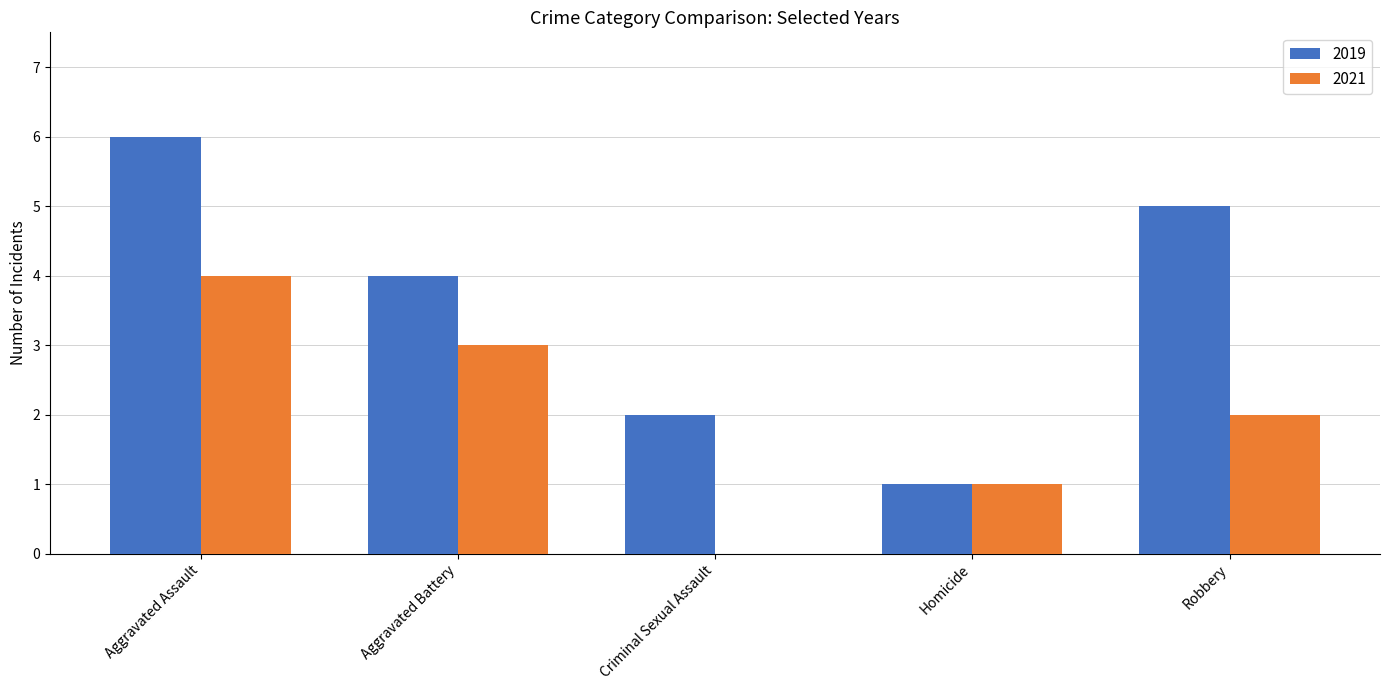

What is the difference between the 2021 values at Homicide and Aggravated Assault?

3